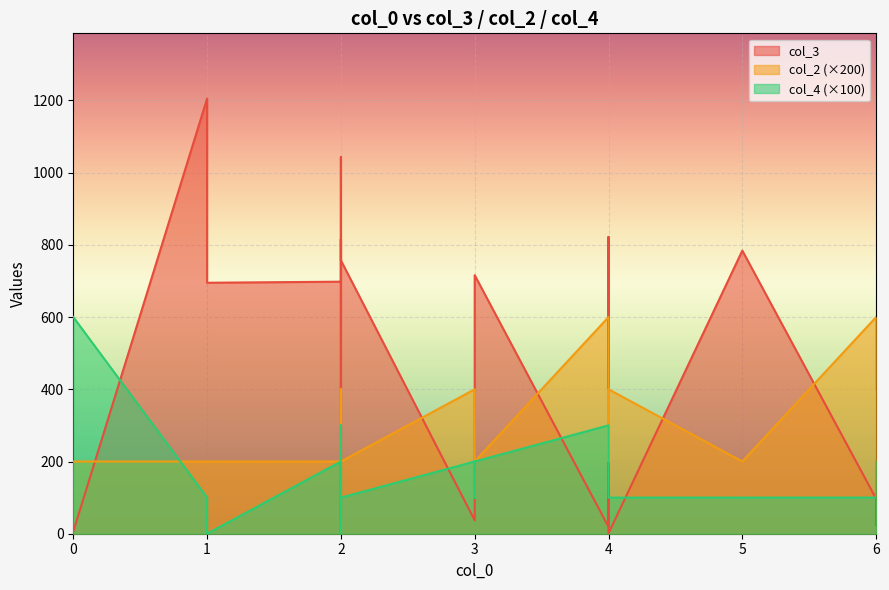

At 5, list the series in order from largest to smallest.

col_3, col_2, col_4